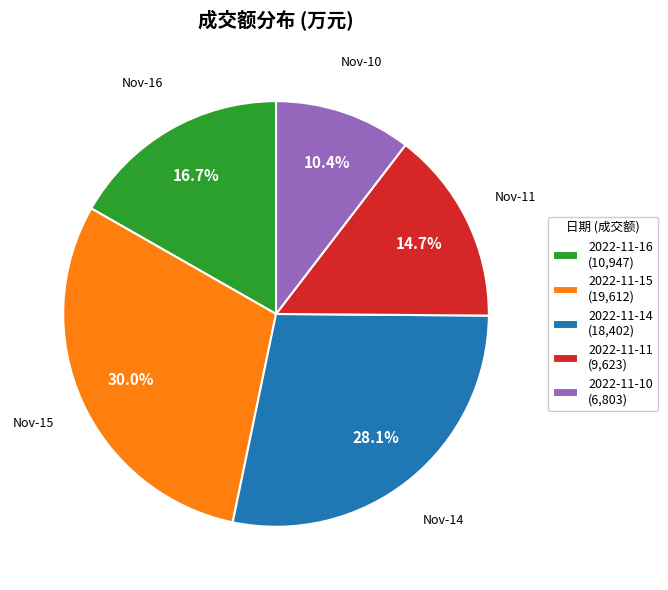

Is it true that 2022-11-14 is 28% of the pie?

True